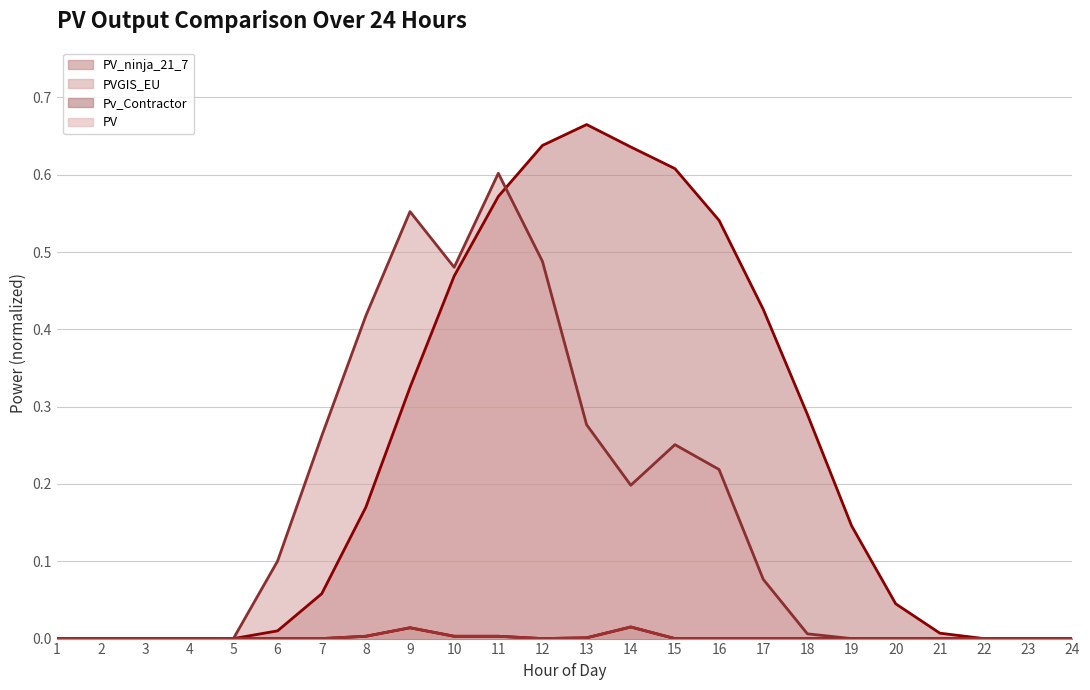

True or false: PV (line) and PV_ninja_21_7 (line) cross at least once.

False